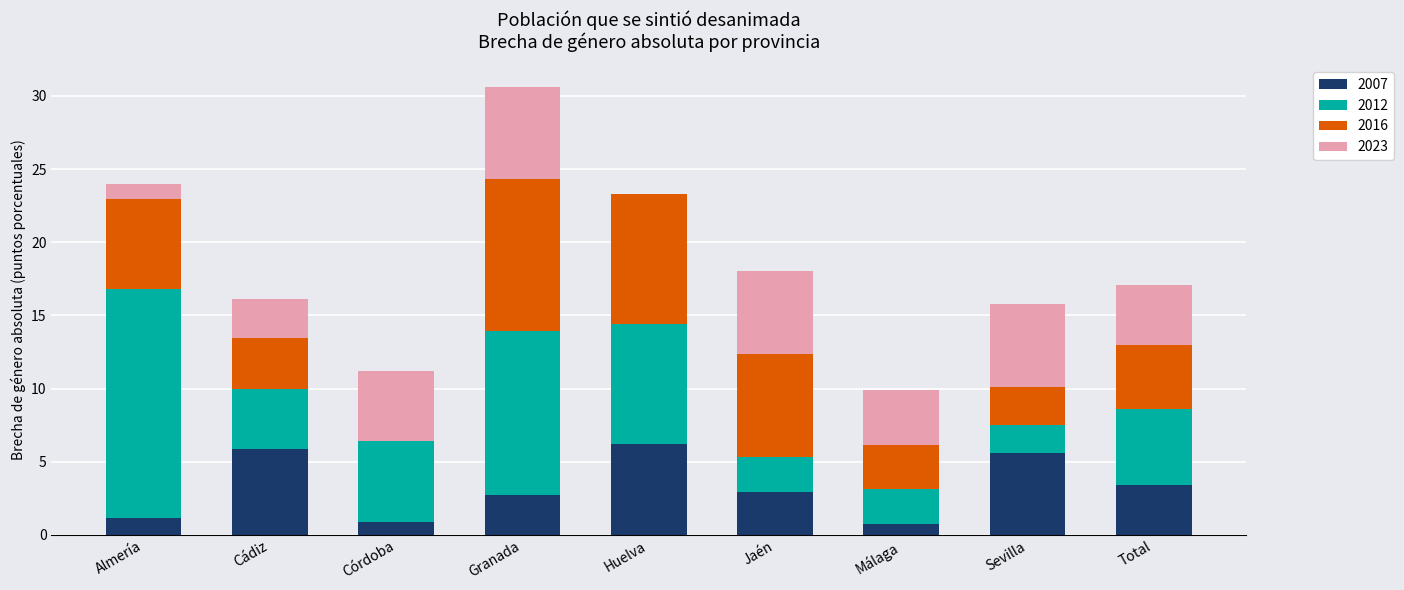

What is the sum of all 2007 values?

29.6